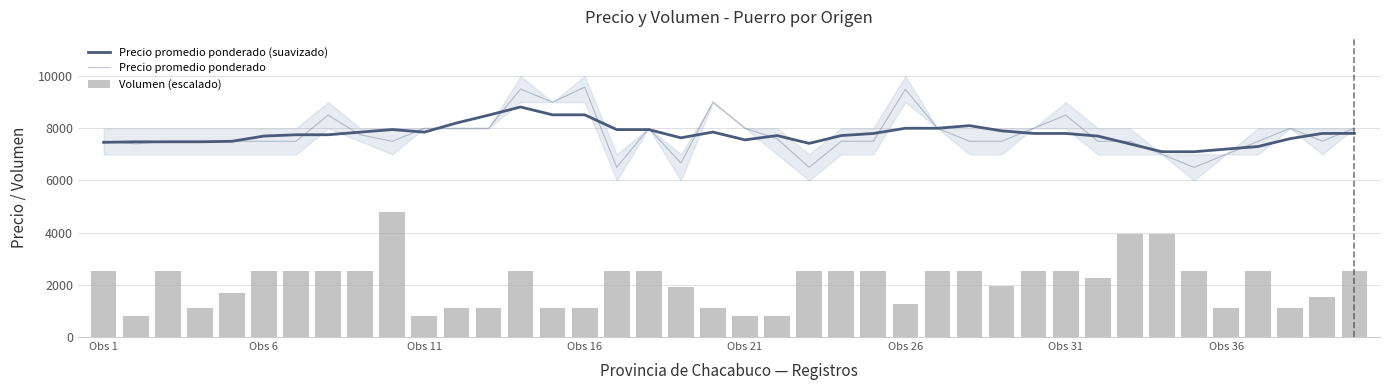

How many values in the Volumen (escalado) series are below 2535?

18